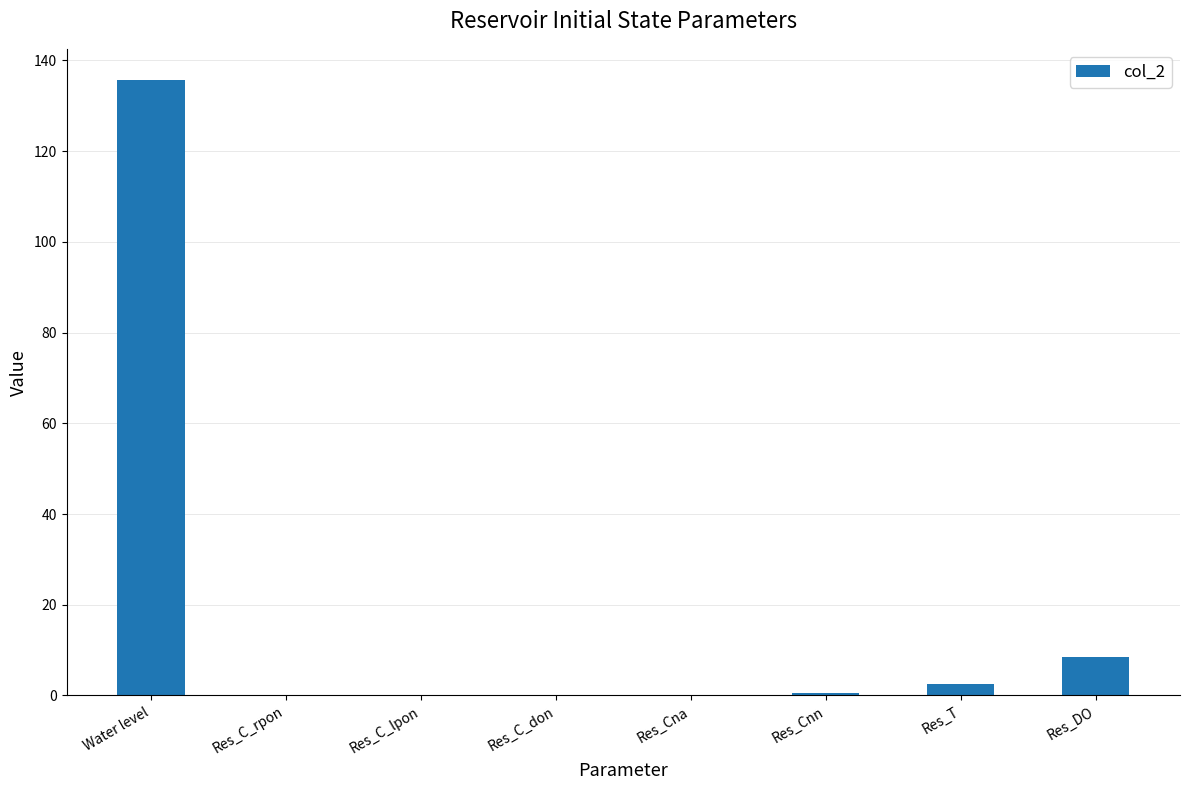

How many data points does each series have?

8